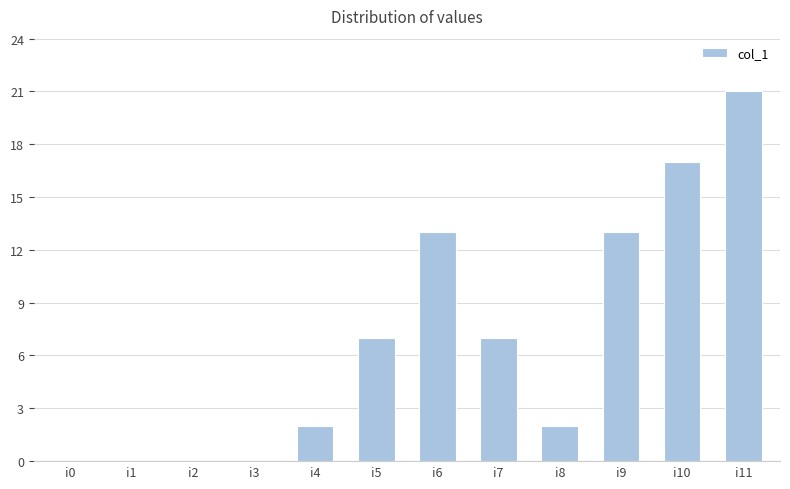

Between i8 and i6, which is larger?

i6